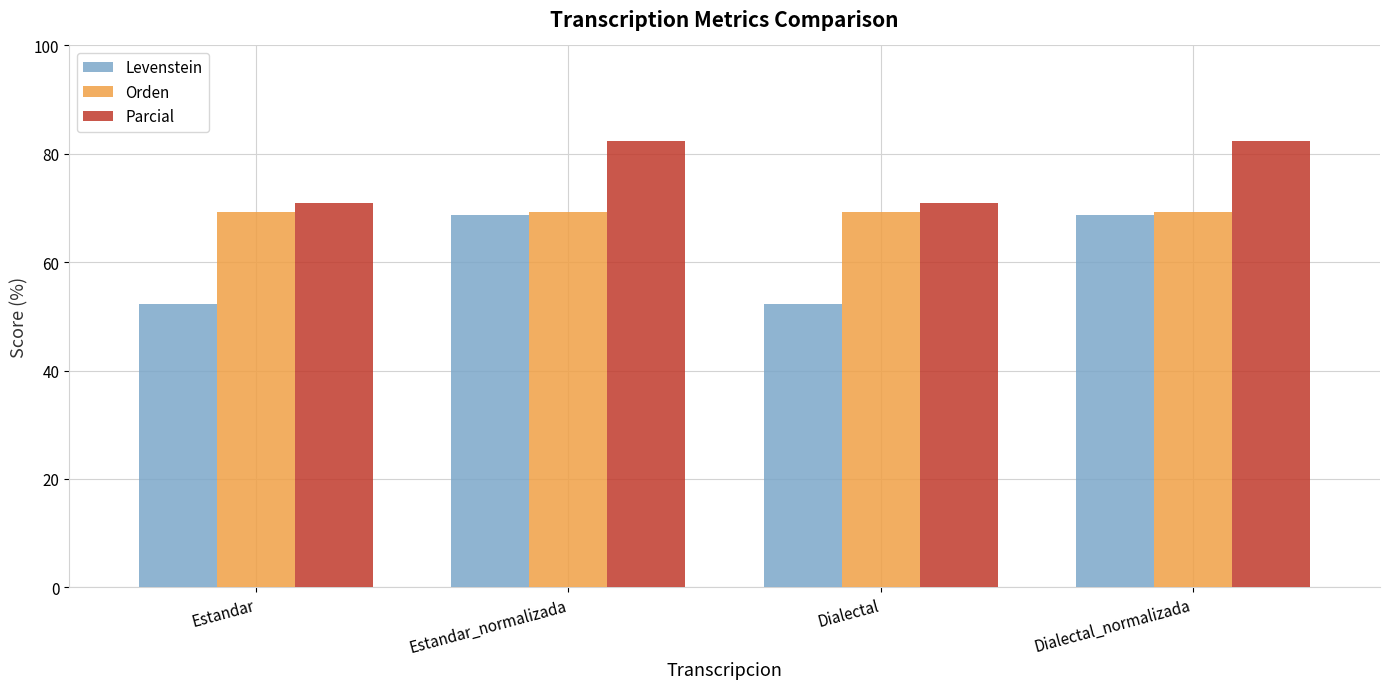

What is the value of the Levenstein bar at the 1st from the left?

52.3